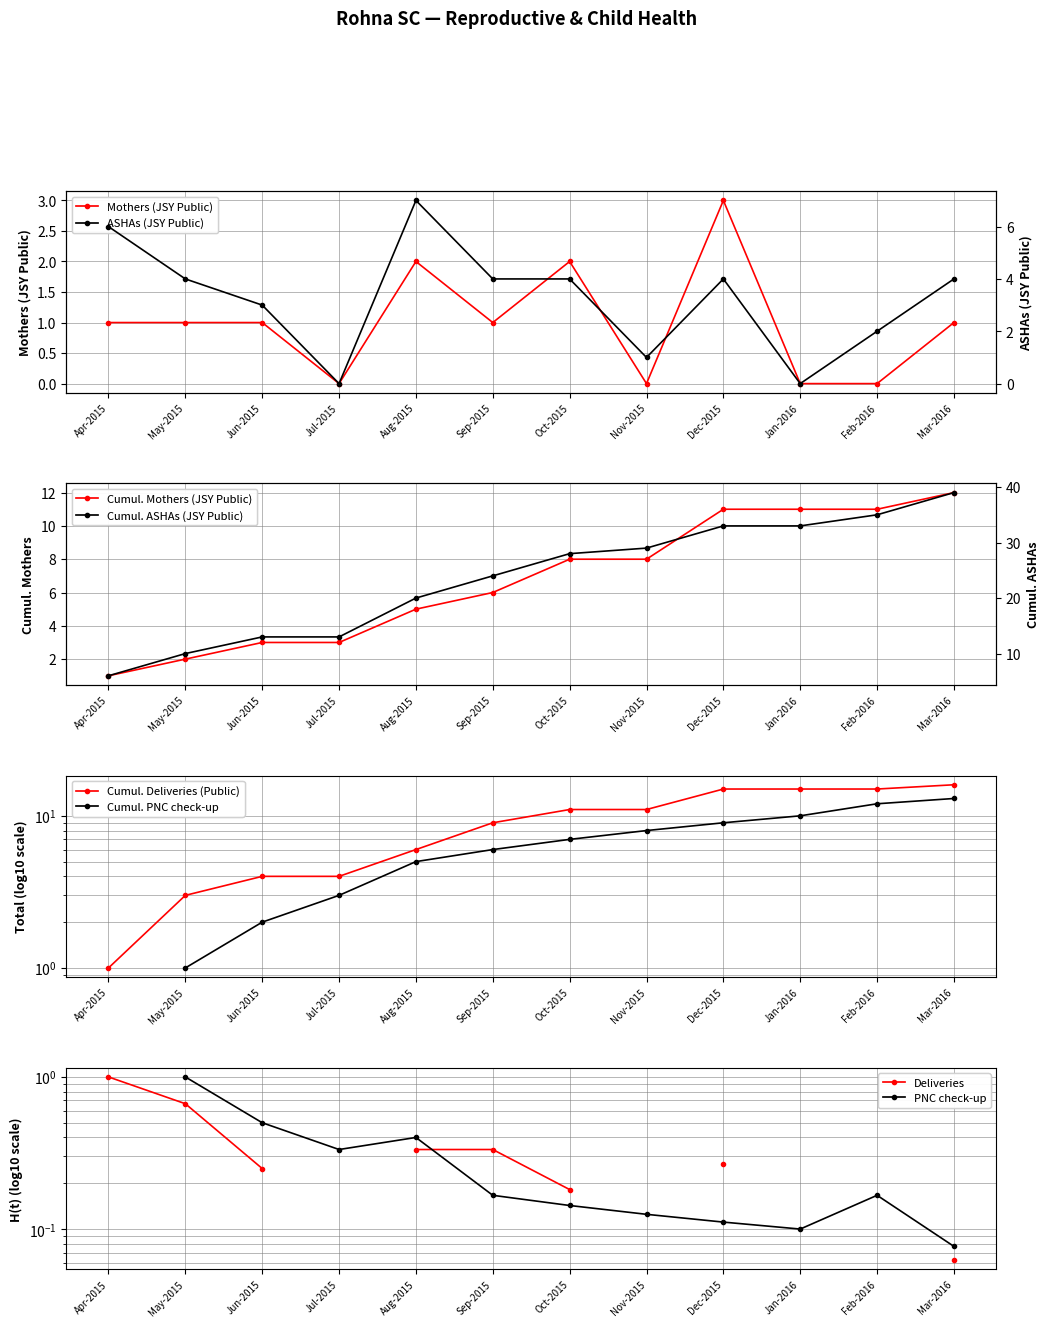

True or false: ASHAs (JSY Public) and Mothers (JSY Public) intersect in this chart.

False